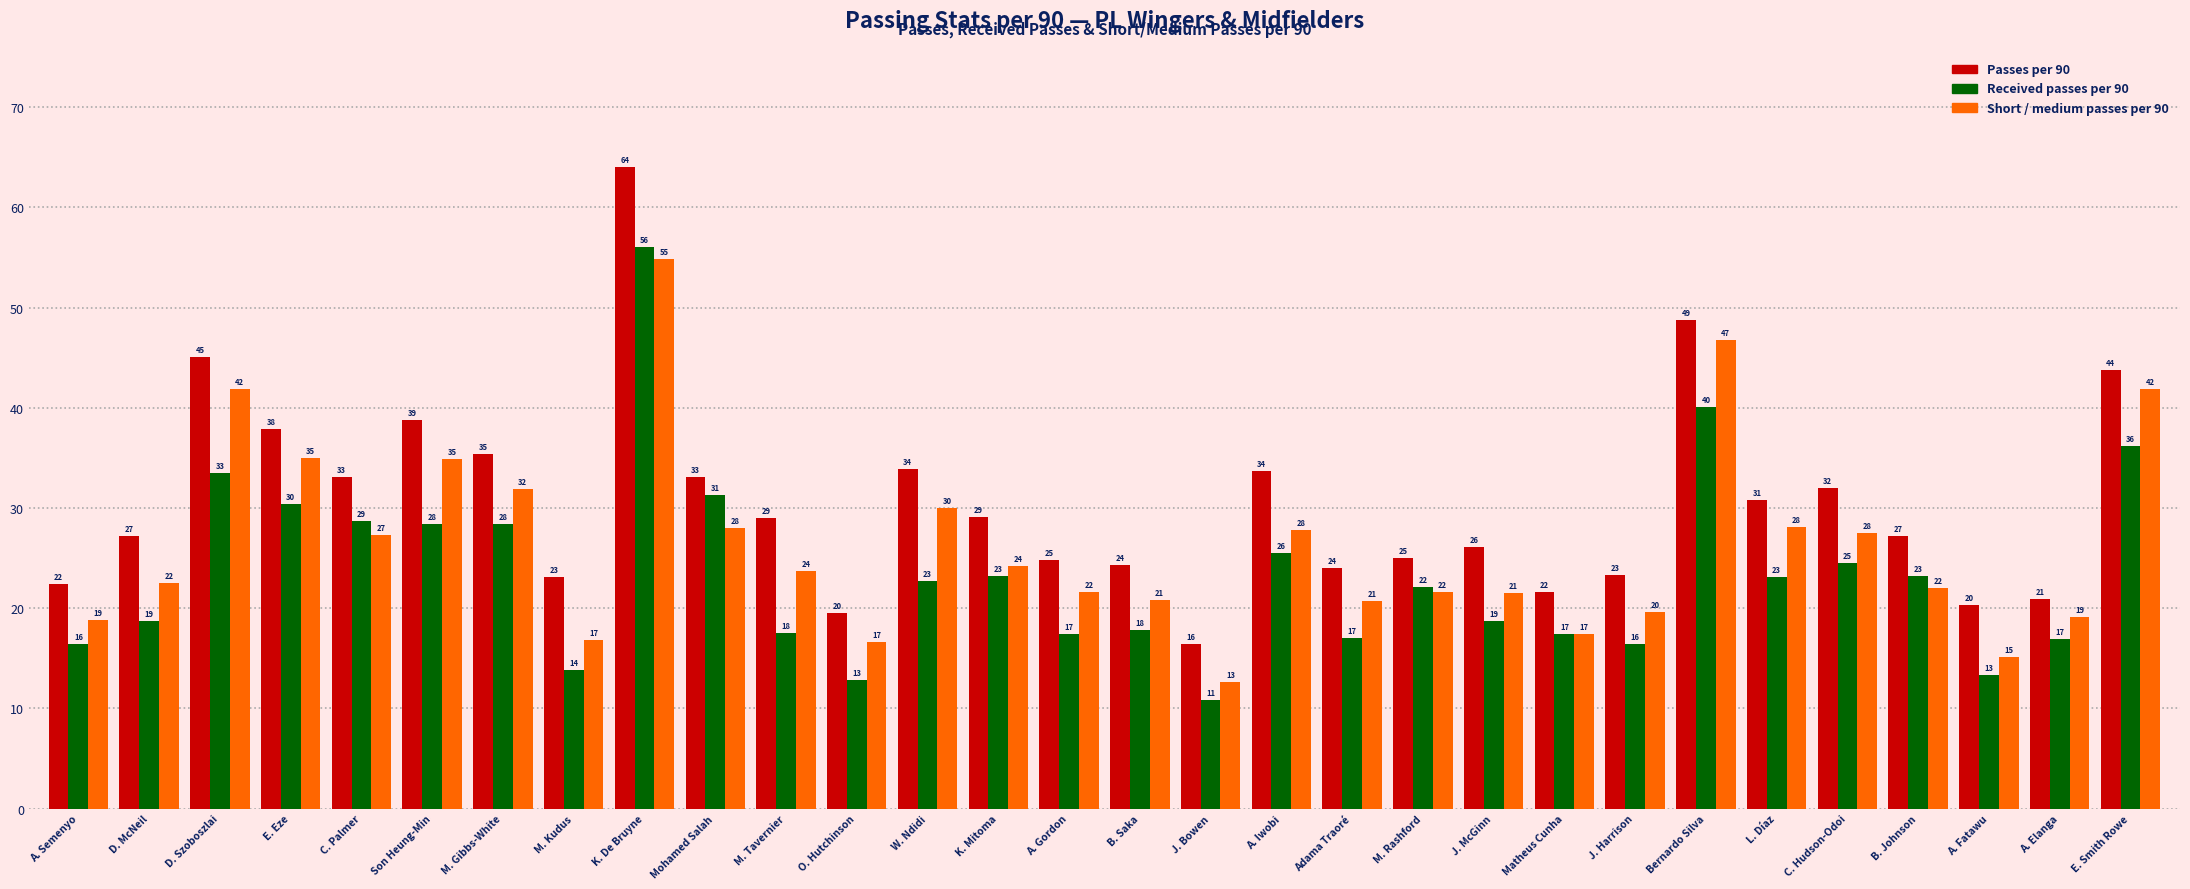

The value of Passes per 90 at K. Mitoma is 19.5. True or false?

False